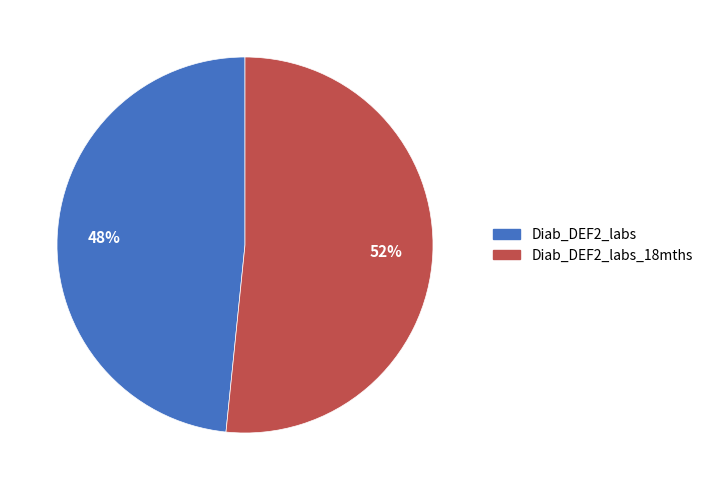

Rank the categories by value from lowest to highest.

Diab_DEF2_labs, Diab_DEF2_labs_18mths